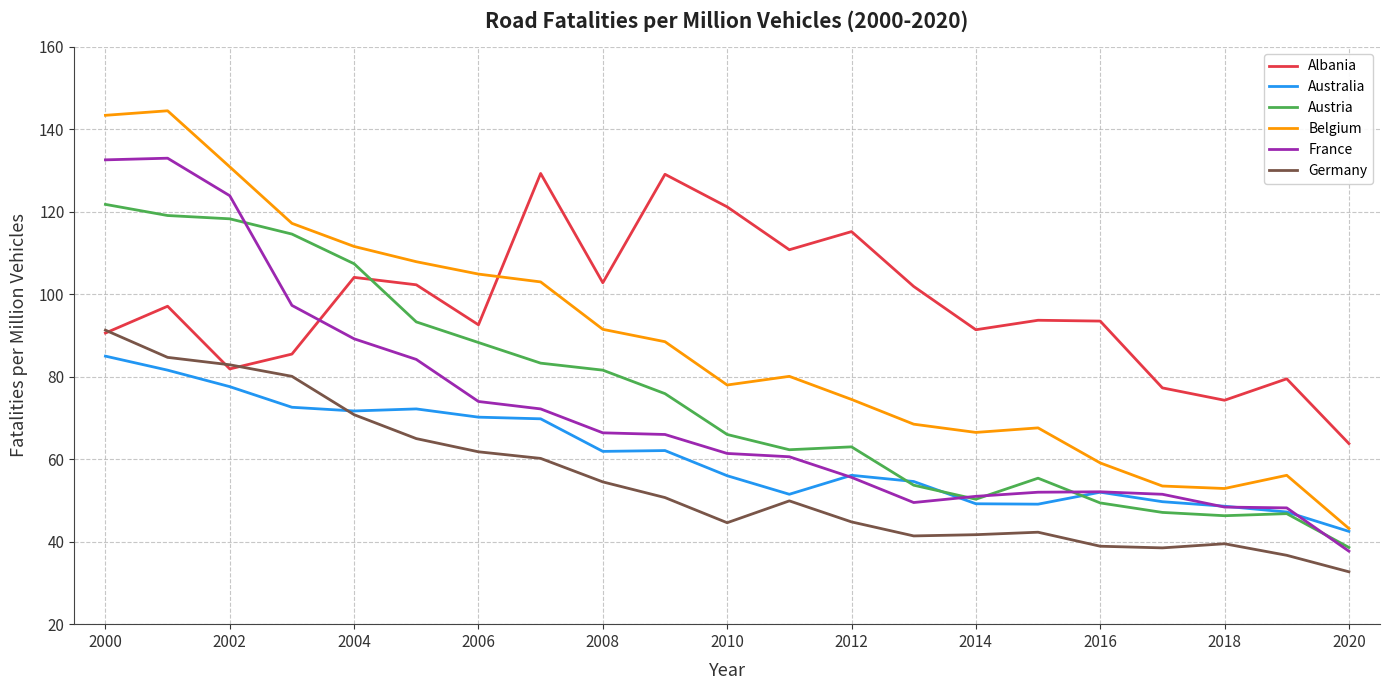

What is the minimum value shown in the chart?

32.7